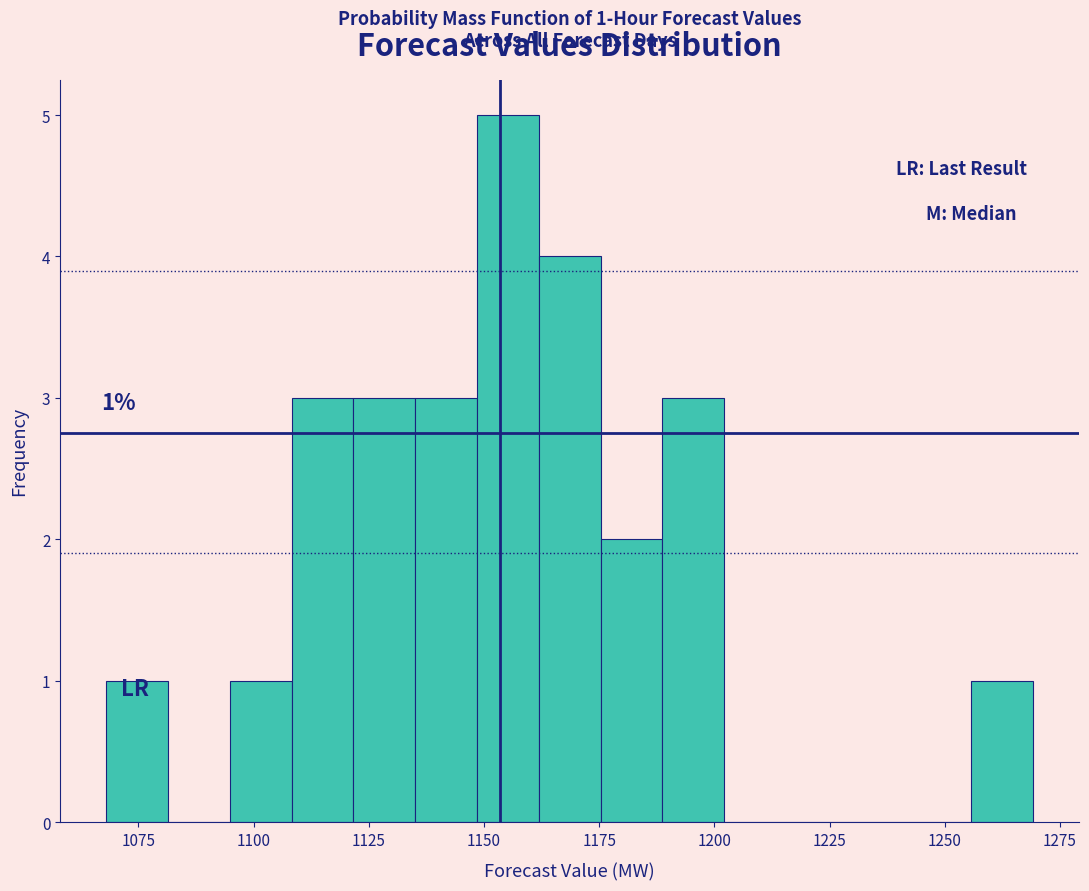

Around what value on the x-axis is the tallest bar? Give the approximate position of its centre, as read against the axis.

1155